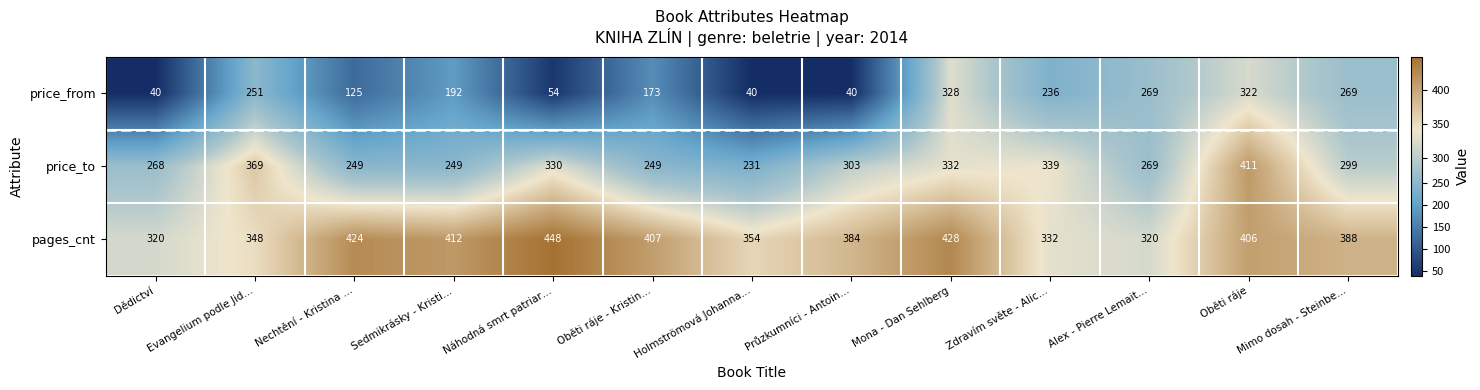

Where does the price_from series first go above 192?

Evangelium podle Jid…